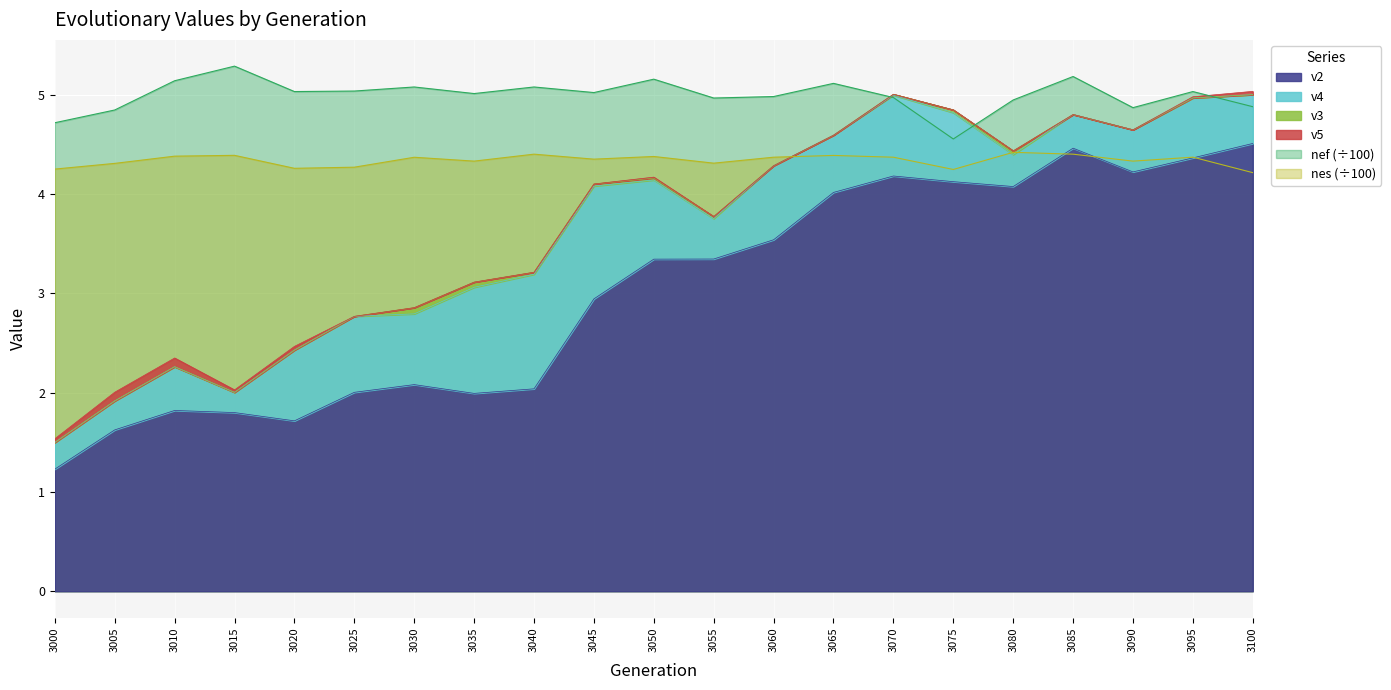

At how many categories does at least one series exceed 3?

21